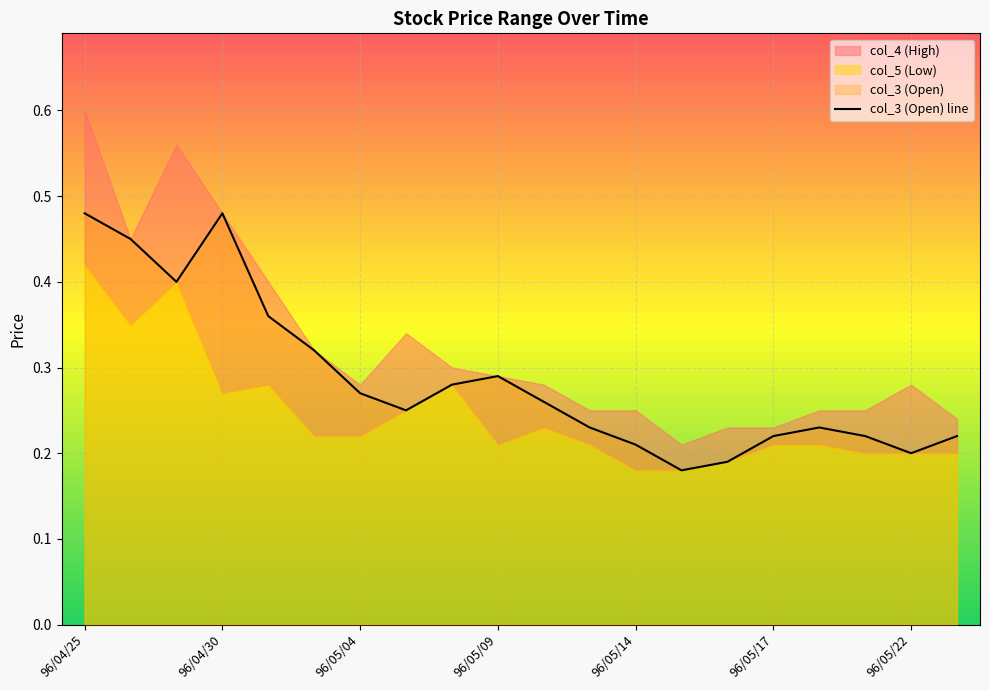

The value of col_3 (Open) line at 96/05/22 is 0.3. True or false?

False